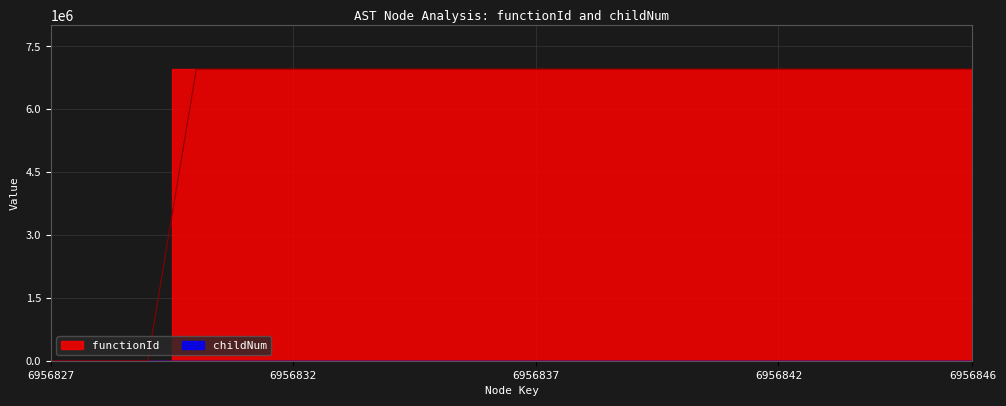

Rank the series by their maximum value, from highest to lowest.

functionId, childNum